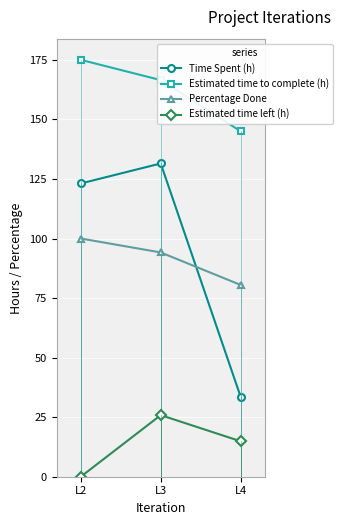

What is the difference between the maximum and minimum values in the Percentage Done series?

19.5